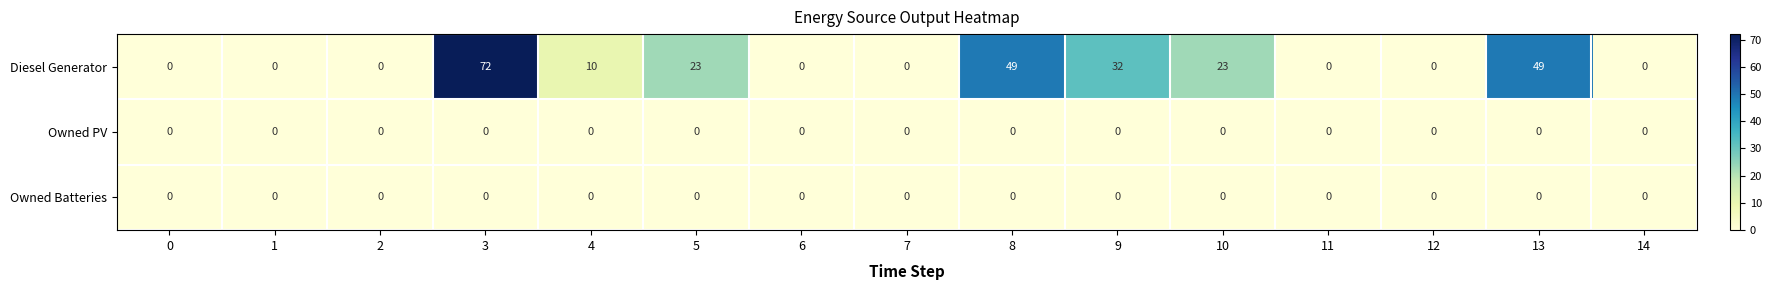

Count the number of categories in the chart.

15